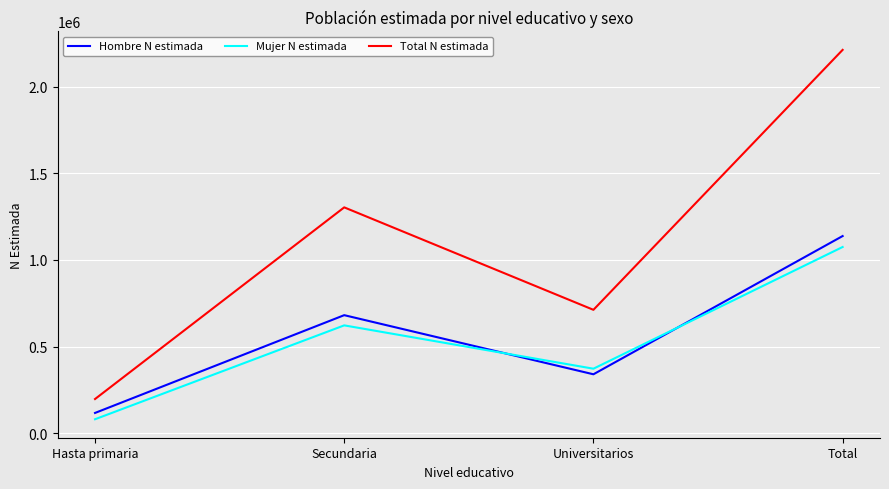

List the labels in order of Mujer N estimada value, smallest first.

Hasta primaria, Universitarios, Secundaria, Total